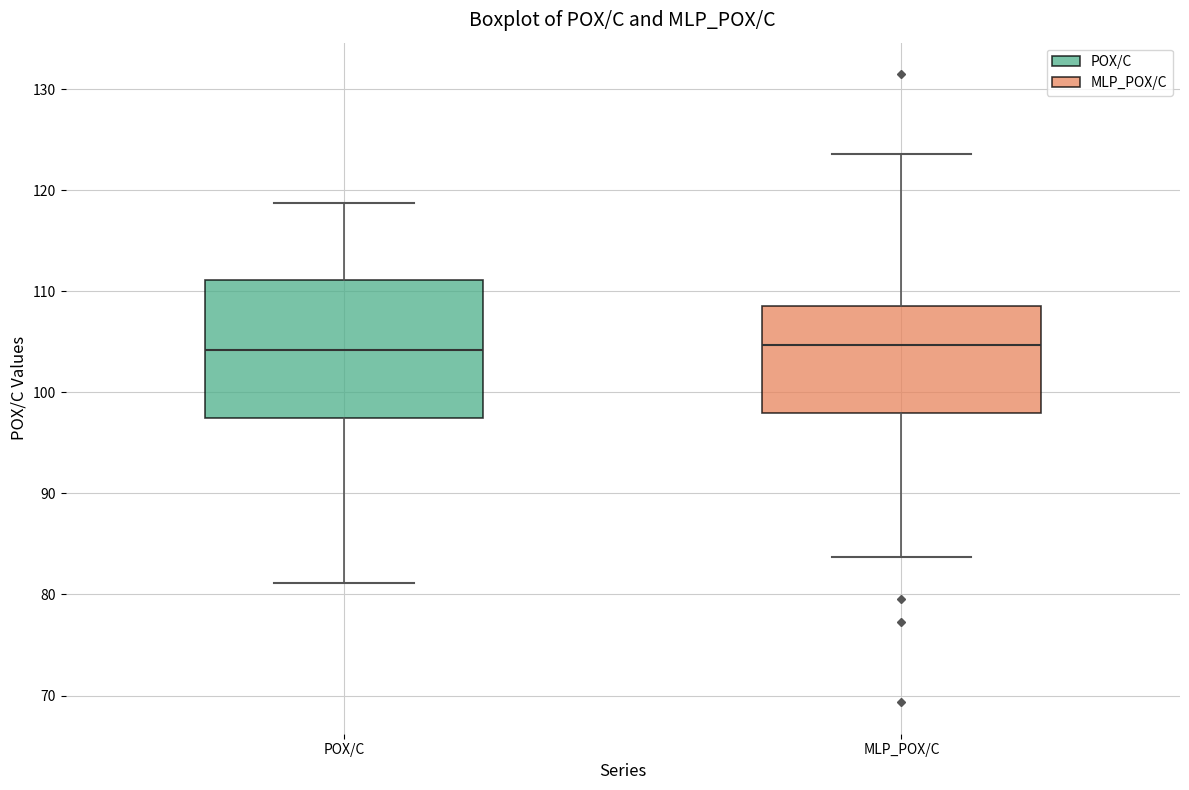

Where does the median line of the box for POX/C sit on the y-axis? The values are not printed on the chart, so give them approximately, as read against the axis.

104